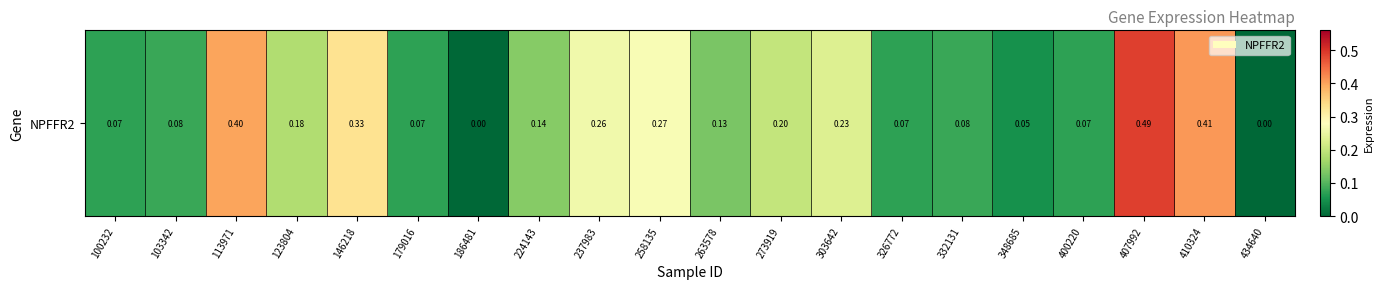

What is the difference between the second highest and minimum values?

0.4